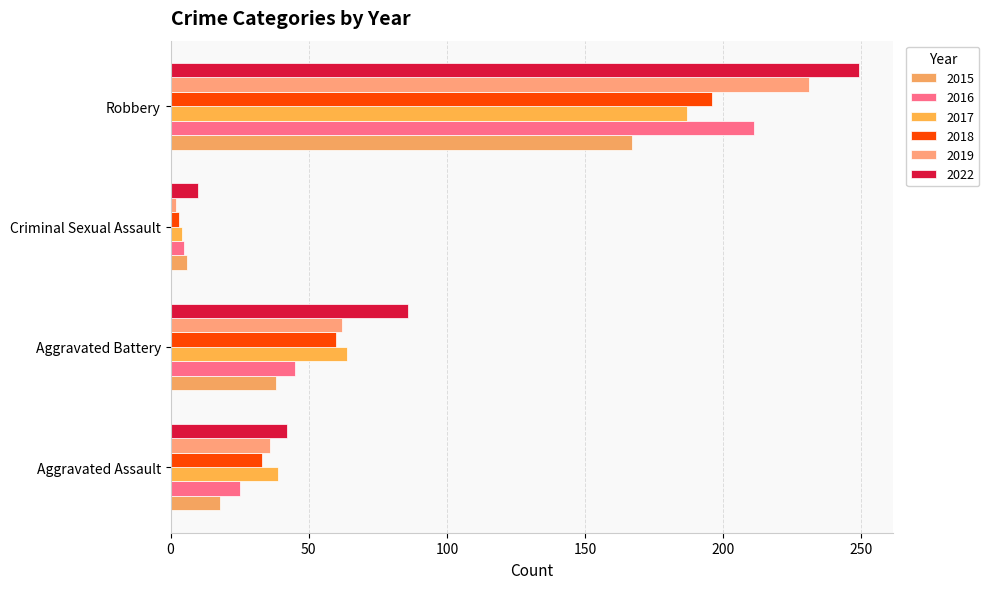

Which series has the largest range (max minus min)?

2022